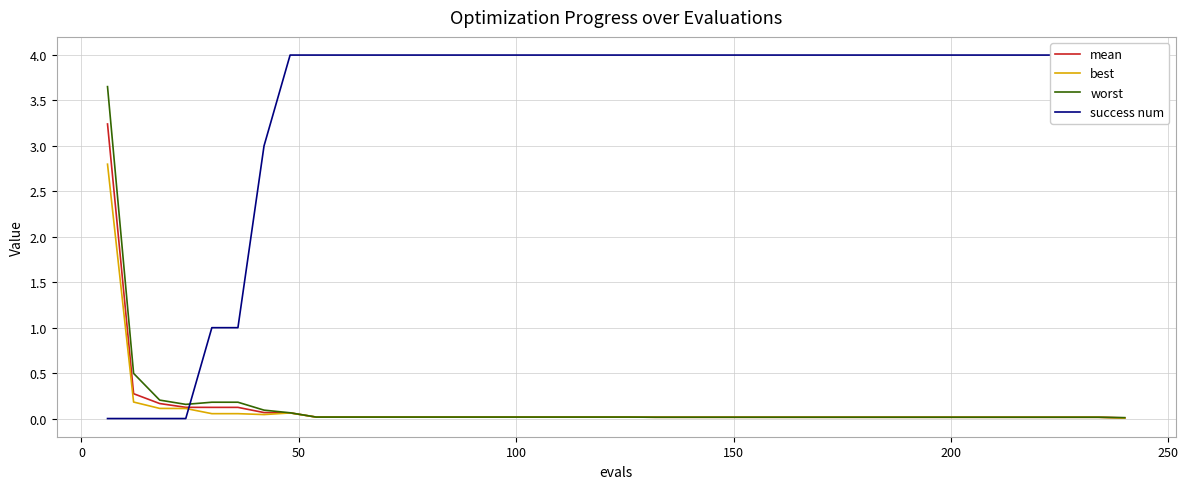

Reading left to right, list all the values displayed in this chart.

mean: 3.2	0.3	0.2	0.1	0.1	0.1	0.1	0.1	0.0	0.0	0.0	0.0	0.0	0.0	0.0	0.0	0.0	0.0	0.0	0.0	0.0	0.0	0.0	0.0	0.0	0.0	0.0	0.0	0.0	0.0	0.0	0.0	0.0	0.0	0.0	0.0	0.0	0.0	0.0	0.0
best: 2.8	0.2	0.1	0.1	0.1	0.1	0.0	0.1	0.0	0.0	0.0	0.0	0.0	0.0	0.0	0.0	0.0	0.0	0.0	0.0	0.0	0.0	0.0	0.0	0.0	0.0	0.0	0.0	0.0	0.0	0.0	0.0	0.0	0.0	0.0	0.0	0.0	0.0	0.0	0.0
worst: 3.7	0.5	0.2	0.2	0.2	0.2	0.1	0.1	0.0	0.0	0.0	0.0	0.0	0.0	0.0	0.0	0.0	0.0	0.0	0.0	0.0	0.0	0.0	0.0	0.0	0.0	0.0	0.0	0.0	0.0	0.0	0.0	0.0	0.0	0.0	0.0	0.0	0.0	0.0	0.0
success num: 0.0	0.0	0.0	0.0	1.0	1.0	3.0	4.0	4.0	4.0	4.0	4.0	4.0	4.0	4.0	4.0	4.0	4.0	4.0	4.0	4.0	4.0	4.0	4.0	4.0	4.0	4.0	4.0	4.0	4.0	4.0	4.0	4.0	4.0	4.0	4.0	4.0	4.0	4.0	4.0